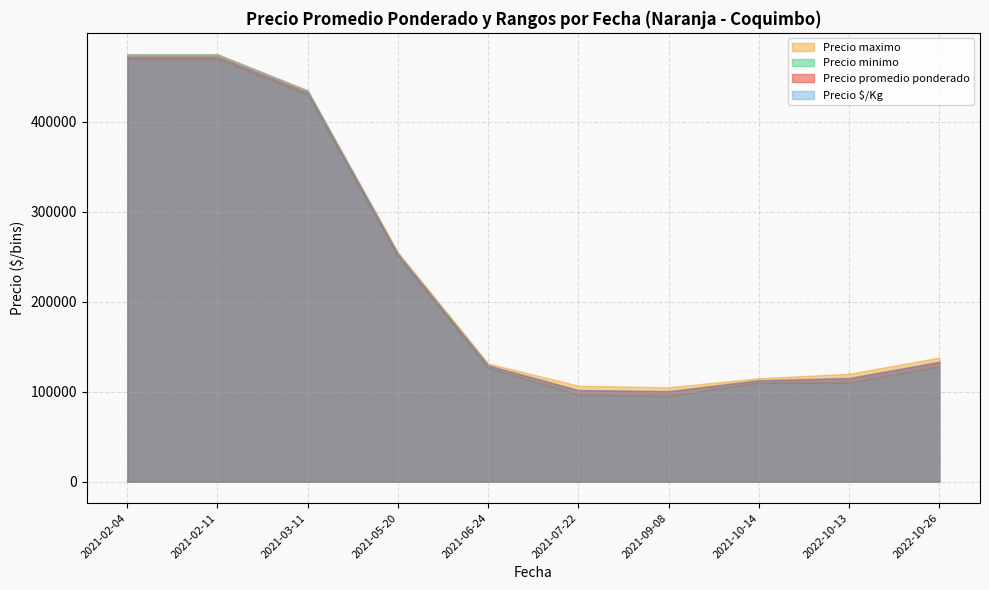

At which category does the chart reach its minimum across all series?

2021-07-22